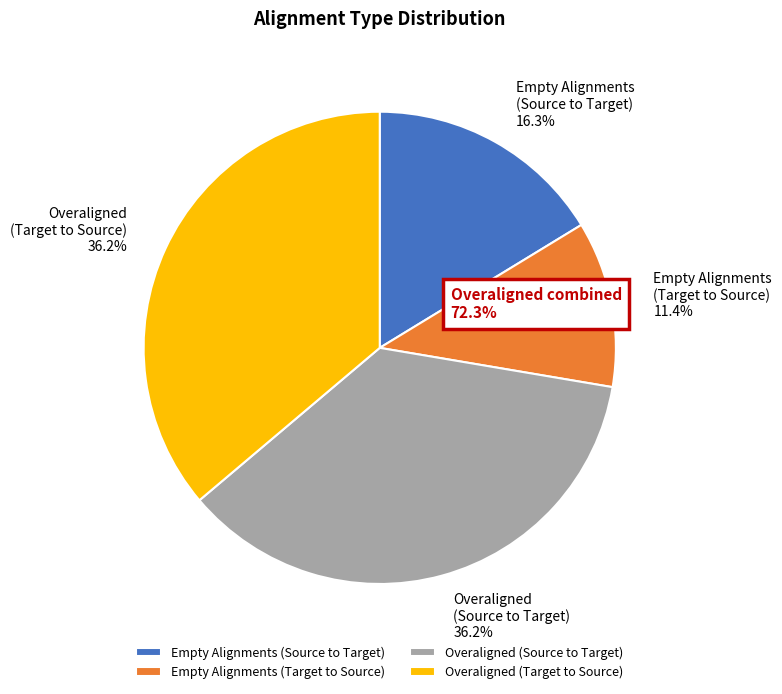

What is the smallest slice in the pie chart?

Empty Alignments (Target to Source)